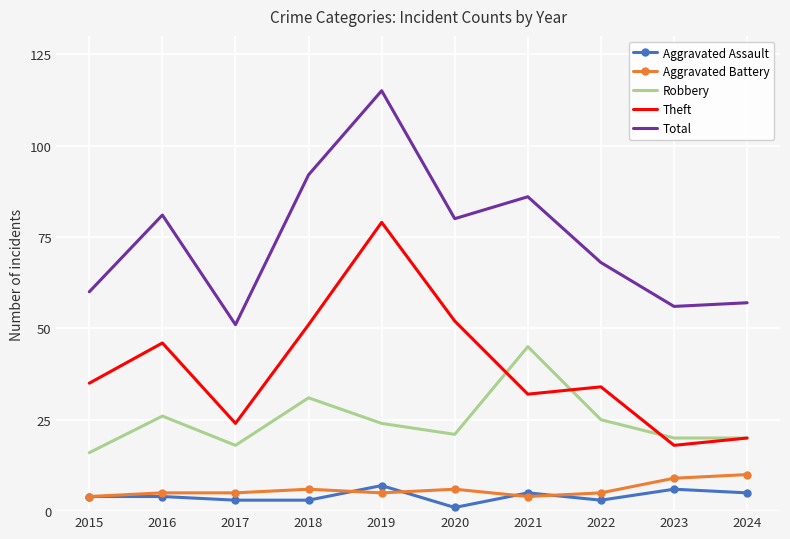

What is the smallest value displayed?

1